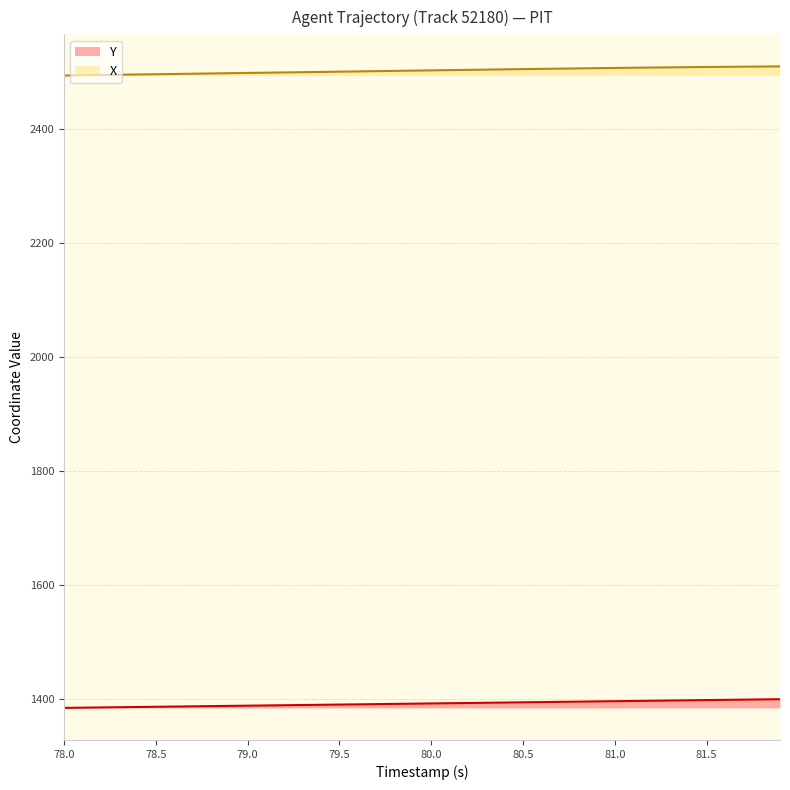

What is the value of the X point at the 10th from the left?

2498.7